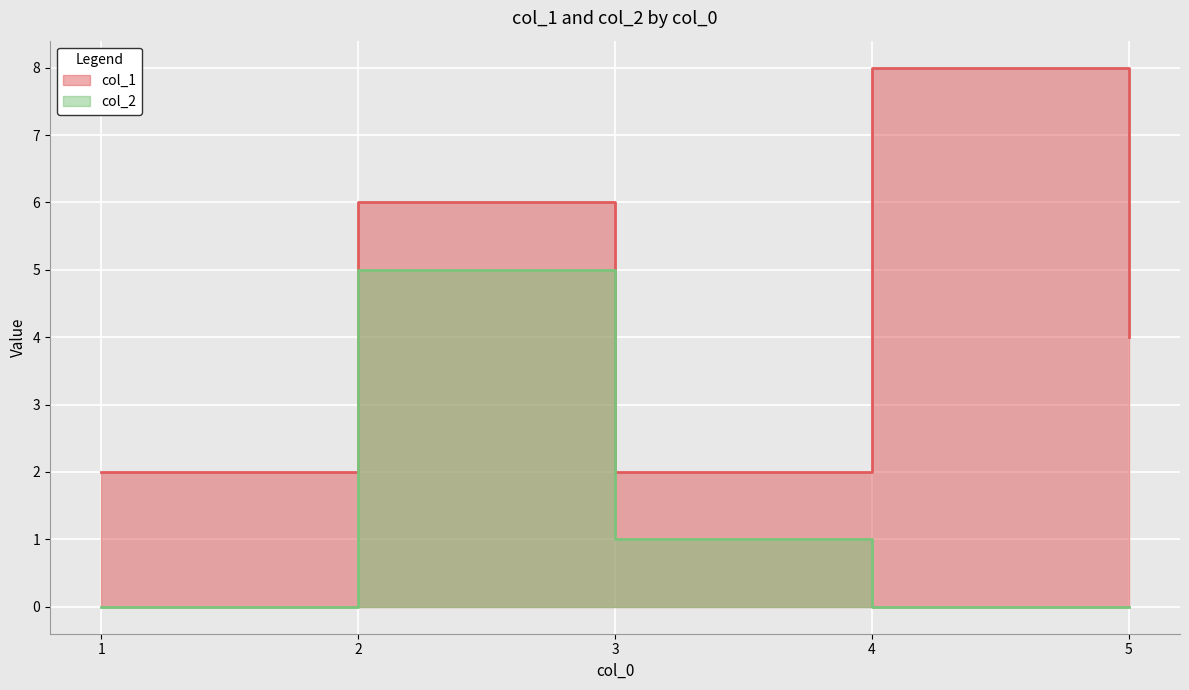

What is the value of the col_2 point at the 2nd from the left?

5